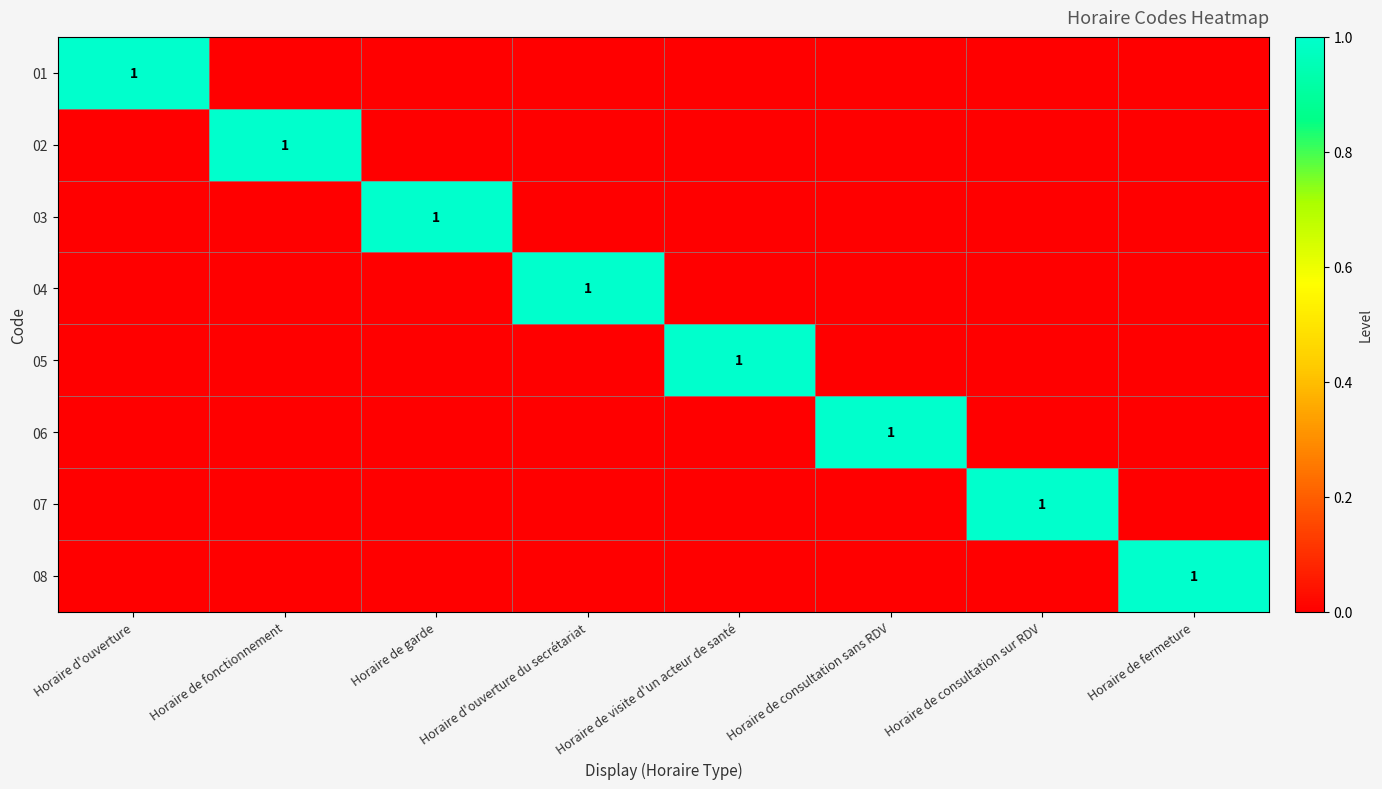

The 06 series shows 1 at Horaire de consultation sans RDV. True or false?

True